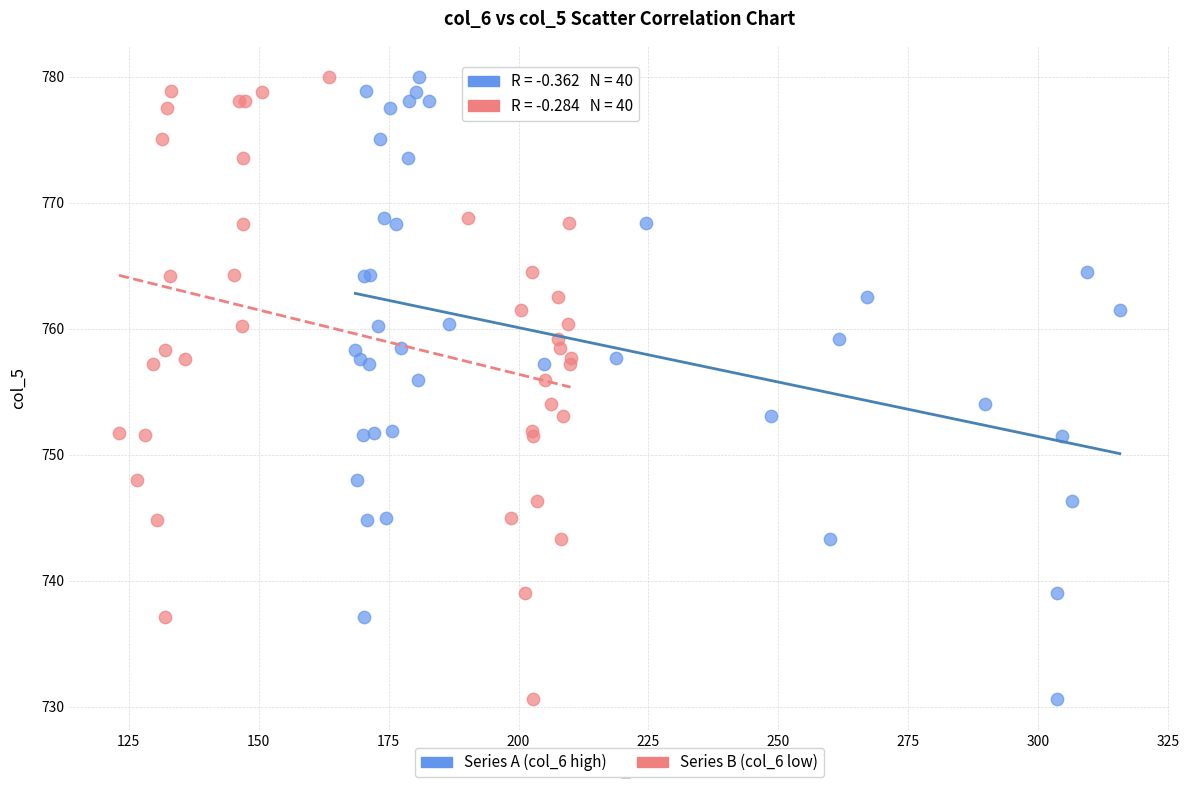

What are all the series names shown in the legend?

Series A (col_6 high), Series B (col_6 low)